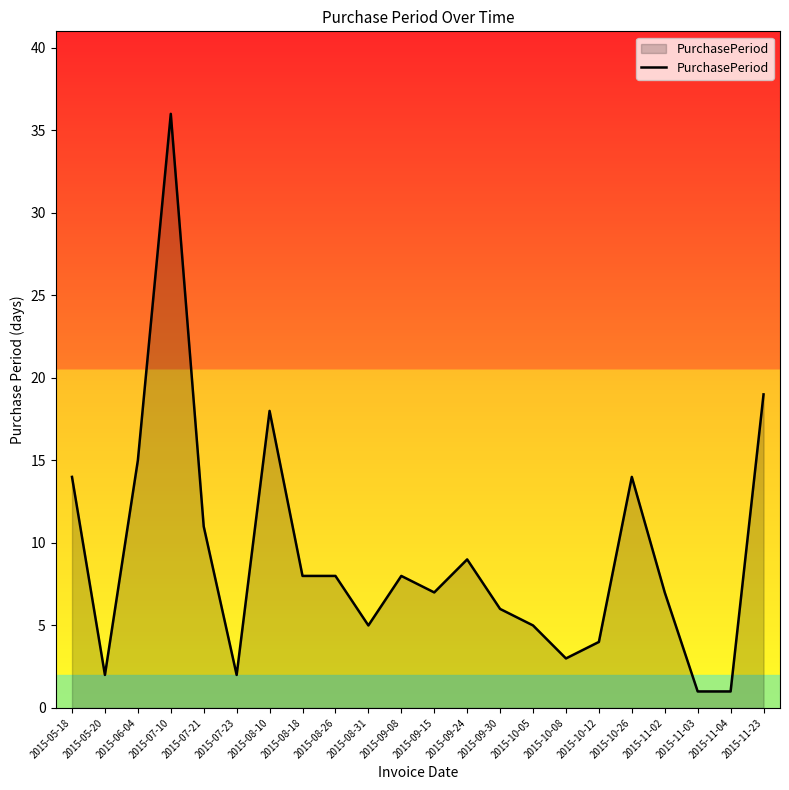

Approximately how many times larger is the value at 2015-11-03 compared to 2015-11-04?

1.0